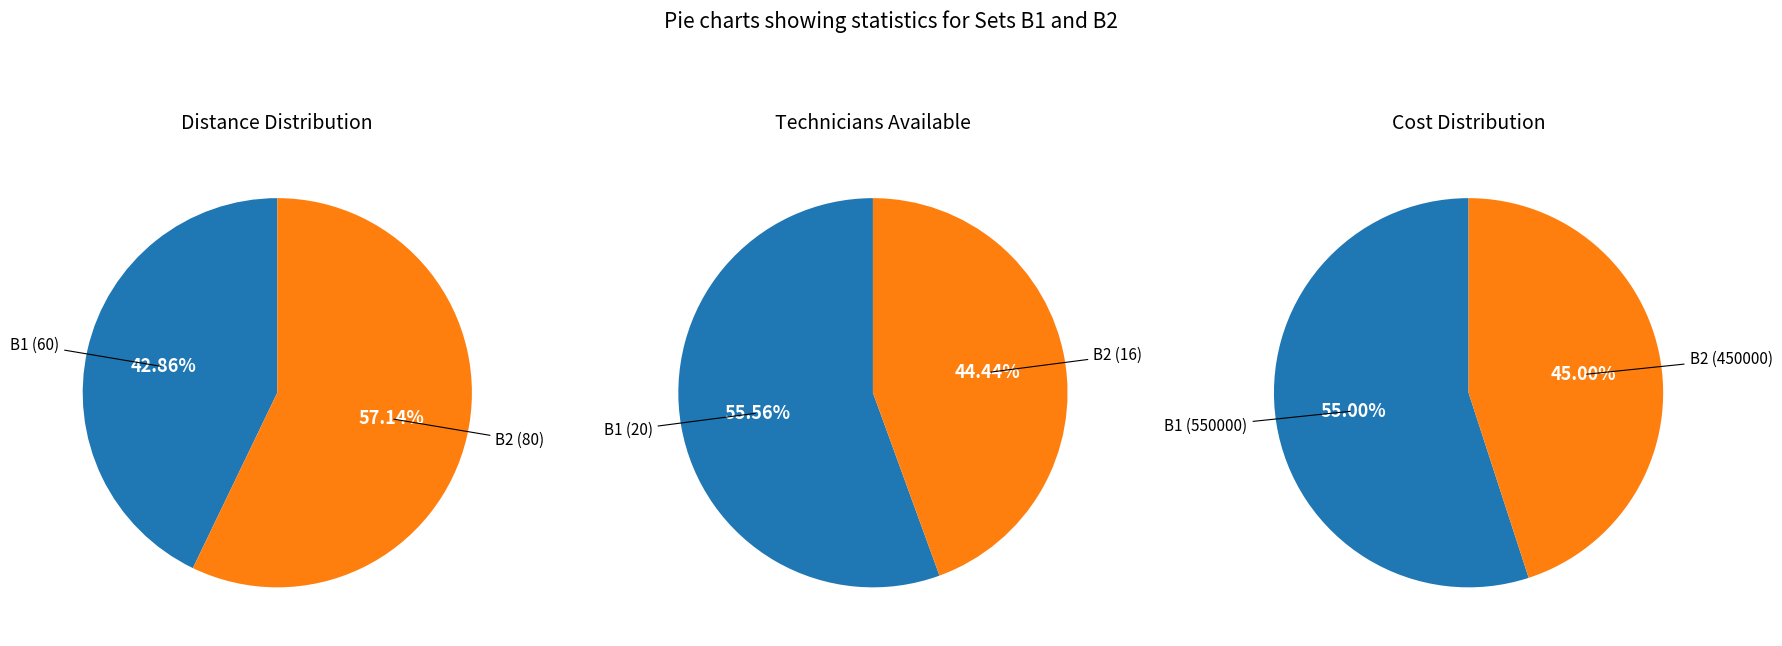

How much of the chart is everything except B1?

57.1%